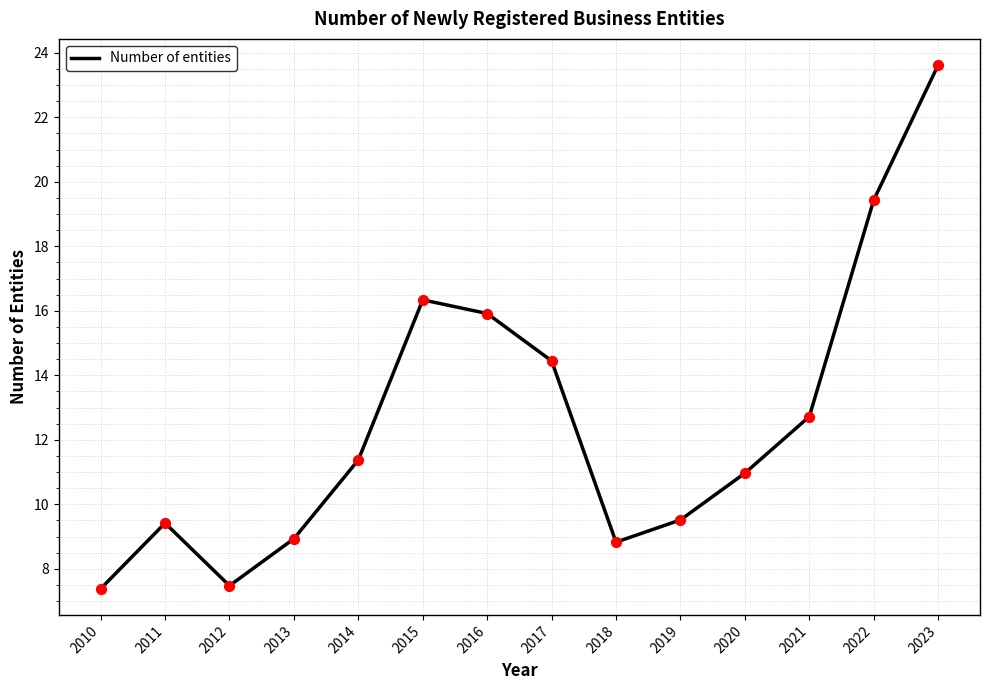

Which has a higher value, 2018 or 2022?

2022